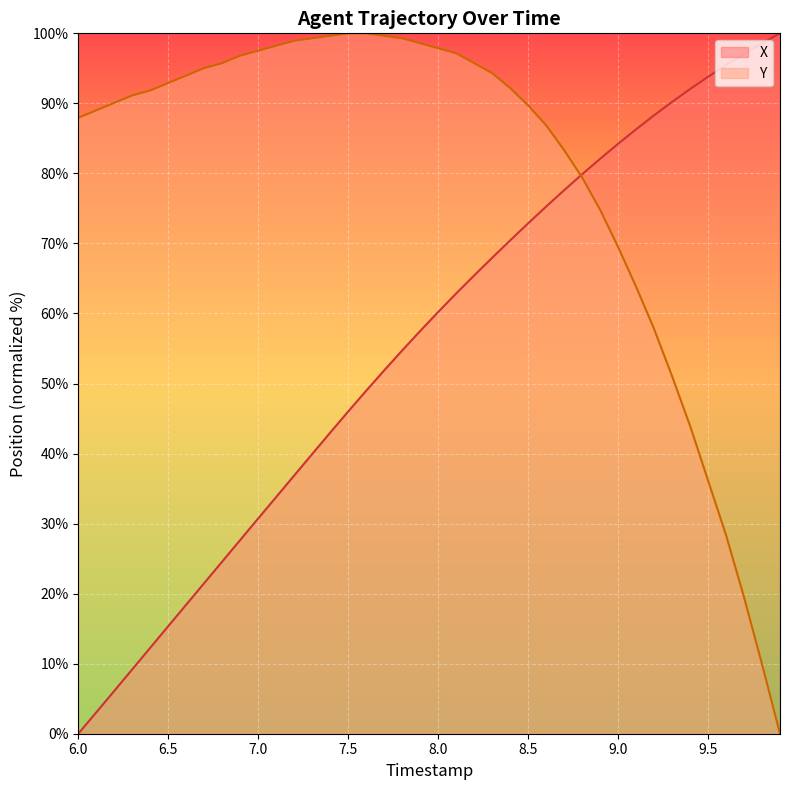

What is the value of the Y point at the 33rd from the left?

57.8